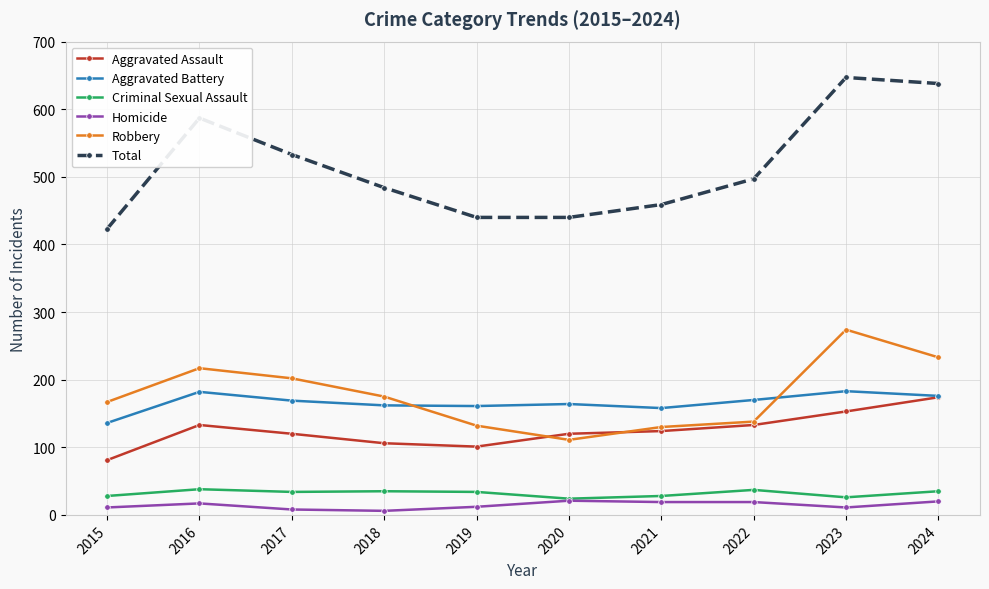

What is the value of the Criminal Sexual Assault point at the 8th from the left?

37